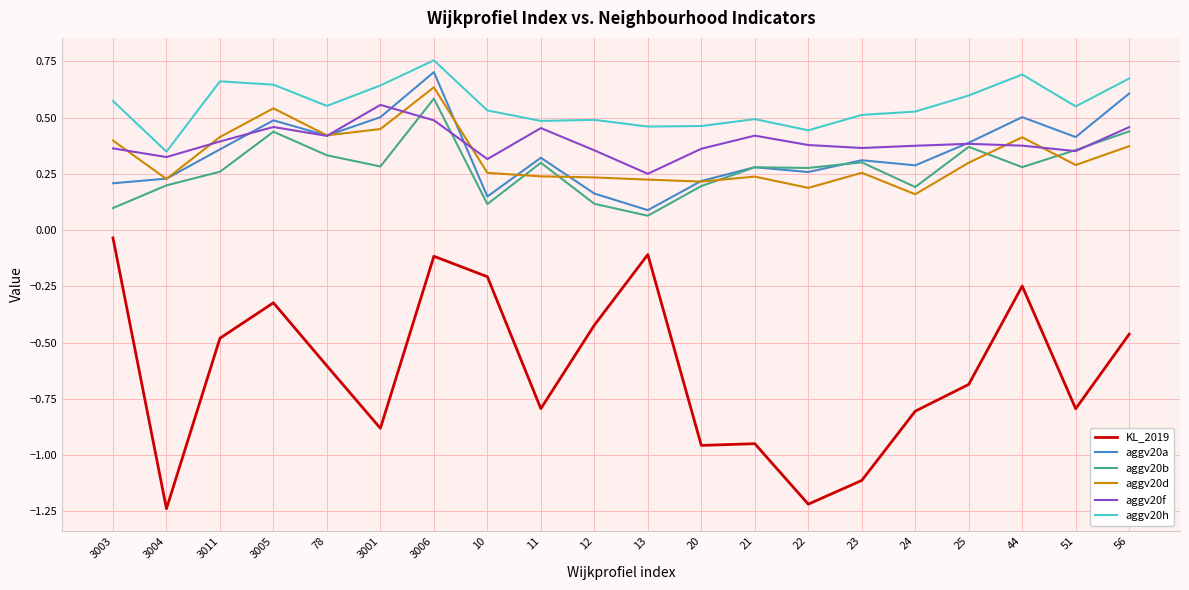

Where is aggv20b nearest to the value 0?

13